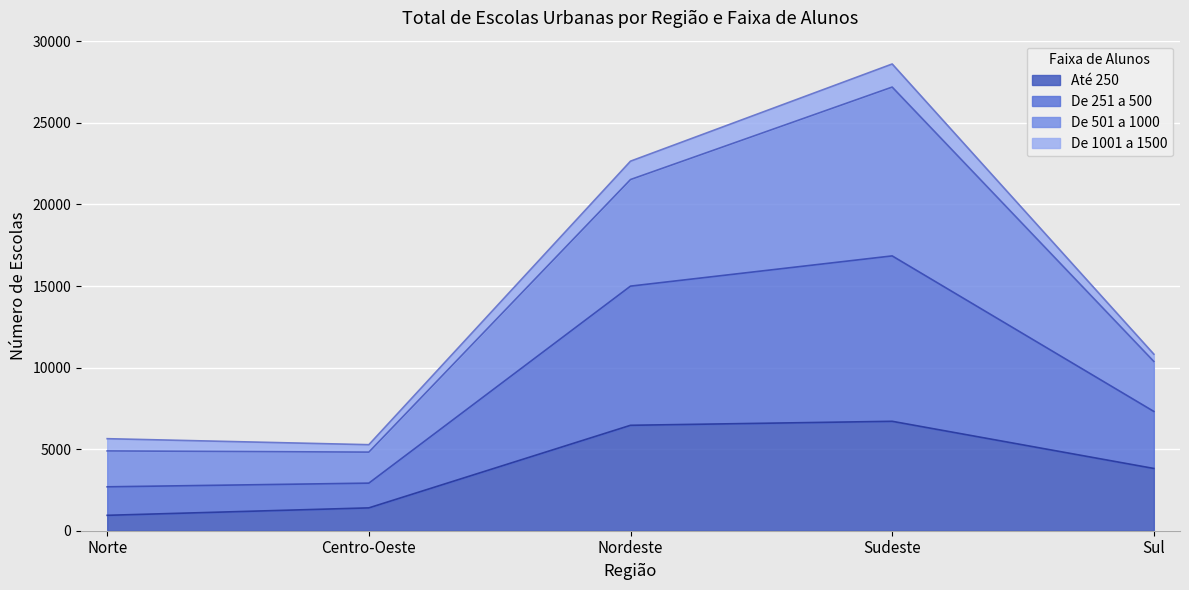

Which series has the widest spread of values?

De 251 a 500